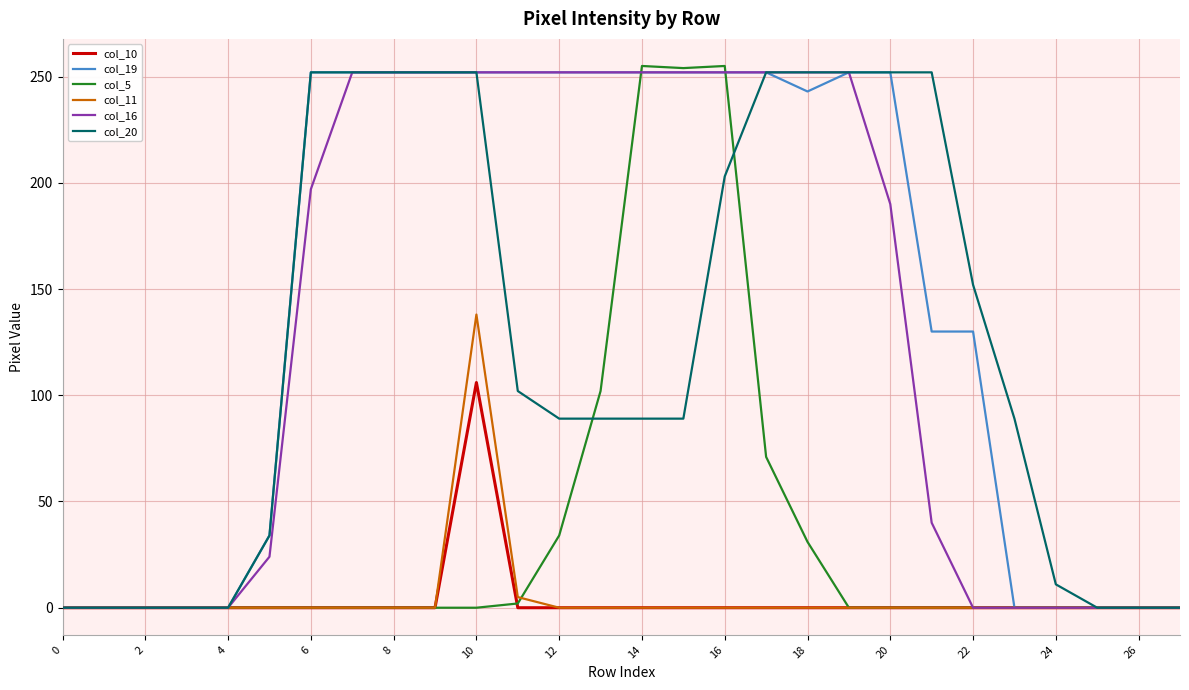

Which series has the widest spread of values?

col_5